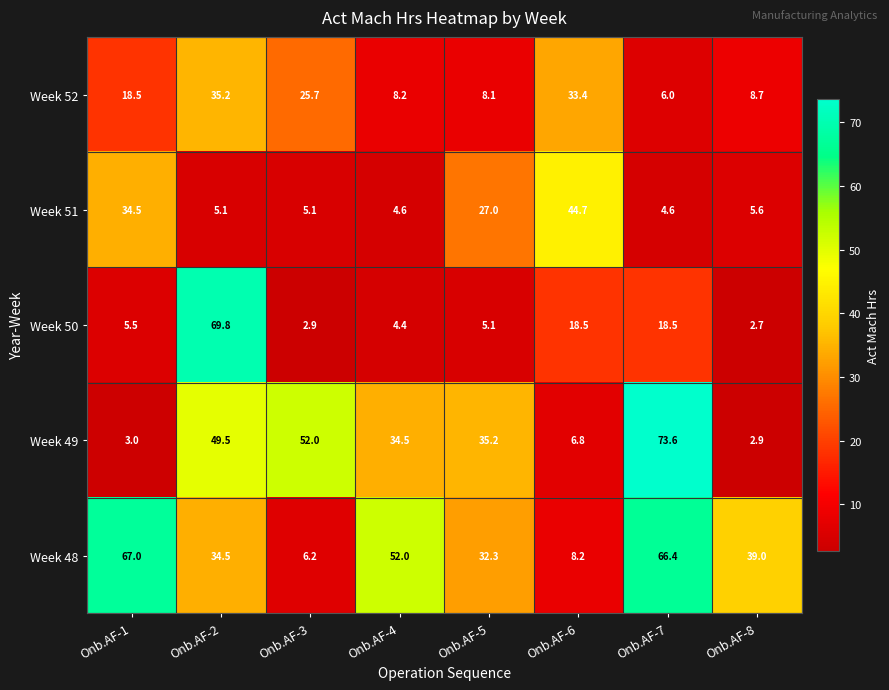

At which category is the sum across all series the highest?

Onb.AF-2